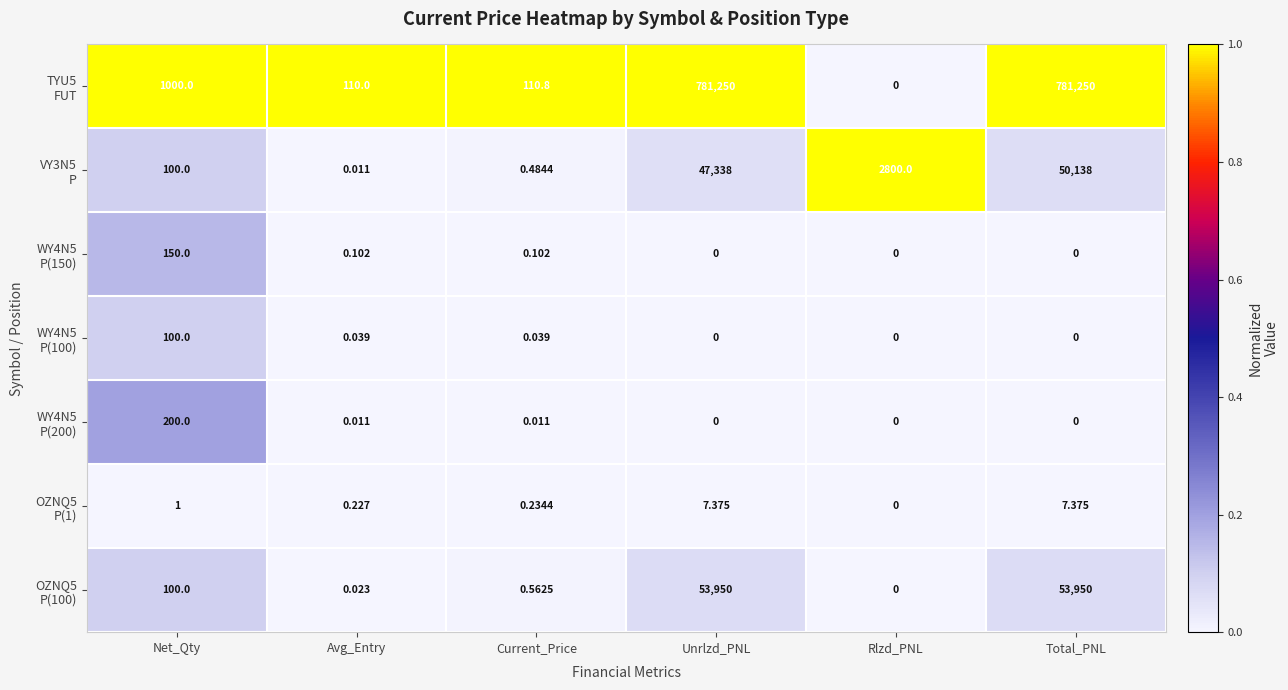

At which category is the sum across all series the highest?

Total_PNL